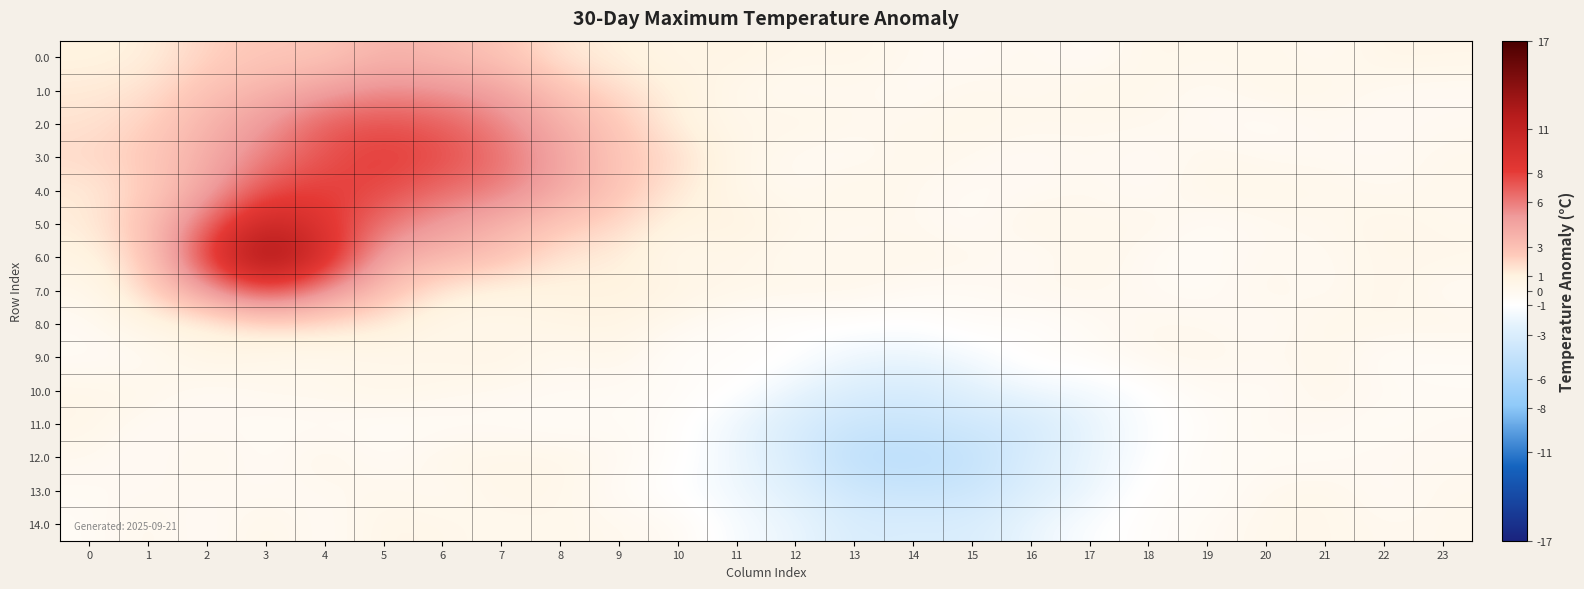

Reading left to right, what are all the values shown in this chart?

0.0: 0=0.9	1=1.1	2=2.1	3=2.7	4=2.6	5=3.7	6=3.3	7=2.8	8=1.4	9=1.1	10=0.5	11=0.7	12=0.3	13=0.4	14=-0.0	15=-0.3	16=0.1	17=-0.4	18=0.3	19=0.1	20=0.3	21=-0.1	22=0.5	23=0.4
1.0: 0=1.3	1=1.5	2=2.9	3=3.7	4=4.7	5=5.5	6=5.3	7=4.6	8=2.8	9=1.7	10=1.0	11=0.2	12=-0.2	13=0.1	14=-0.2	15=0.2	16=-0.1	17=0.3	18=0.2	19=-0.2	20=0.3	21=0.3	22=-0.1	23=-0.2
2.0: 0=1.5	1=2.1	2=3.7	3=5.1	4=7.1	5=7.4	6=7.0	7=5.8	8=3.9	9=2.6	10=1.0	11=0.3	12=0.4	13=0.1	14=0.1	15=0.3	16=0.1	17=0.1	18=0.1	19=-0.2	20=-0.5	21=-0.1	22=-0.3	23=-0.1
3.0: 0=1.9	1=2.5	2=4.0	3=6.0	4=7.4	5=8.2	6=7.5	7=6.4	8=4.6	9=2.7	10=1.8	11=0.4	12=-0.2	13=-0.3	14=0.3	15=-0.0	16=-0.3	17=0.0	18=-0.3	19=0.2	20=-0.1	21=-0.1	22=-0.2	23=0.1
4.0: 0=1.2	1=2.3	2=4.5	3=7.5	4=8.1	5=7.6	6=6.6	7=6.0	8=4.3	9=2.7	10=1.3	11=0.4	12=-0.1	13=0.5	14=-0.0	15=-0.3	16=-0.2	17=0.1	18=-0.3	19=0.4	20=0.3	21=0.2	22=-0.1	23=0.1
5.0: 0=1.2	1=2.9	2=6.6	3=10.7	4=8.6	5=6.3	6=4.9	7=3.8	8=2.5	9=1.9	10=0.7	11=0.9	12=0.3	13=-0.1	14=0.1	15=-0.5	16=0.5	17=-0.0	18=0.3	19=-0.4	20=-0.0	21=-0.0	22=0.4	23=0.1
6.0: 0=0.7	1=2.4	2=8.3	3=13.5	4=9.7	5=4.3	6=3.5	7=2.9	8=1.4	9=1.2	10=0.2	11=0.4	12=-0.1	13=0.2	14=0.2	15=0.2	16=-0.4	17=0.4	18=-0.3	19=-0.5	20=0.1	21=-0.1	22=0.3	23=0.3
7.0: 0=0.2	1=1.9	2=4.7	3=7.9	4=5.3	5=3.0	6=1.2	7=0.8	8=0.8	9=1.0	10=0.7	11=0.3	12=0.3	13=0.2	14=-0.2	15=-0.4	16=0.1	17=0.1	18=-0.2	19=-0.4	20=0.2	21=-0.2	22=0.4	23=-0.3
8.0: 0=-0.2	1=0.8	2=0.9	3=1.7	4=1.6	5=1.2	6=0.3	7=0.3	8=0.6	9=0.6	10=-0.0	11=-0.6	12=-0.9	13=-0.9	14=-1.0	15=-0.4	16=-0.8	17=-0.3	18=0.1	19=0.0	20=-0.3	21=0.3	22=0.2	23=0.2
9.0: 0=-0.3	1=-0.3	2=0.6	3=0.2	4=0.1	5=0.2	6=0.4	7=0.6	8=-0.1	9=0.4	10=-0.8	11=-0.6	12=-0.9	13=-1.9	14=-2.0	15=-1.5	16=-0.6	17=-0.6	18=0.1	19=0.2	20=-0.1	21=0.3	22=-0.5	23=-0.4
10.0: 0=0.3	1=0.3	2=-0.2	3=0.1	4=0.2	5=0.4	6=0.2	7=-0.1	8=-0.2	9=-0.3	10=-0.4	11=-0.9	12=-2.1	13=-3.0	14=-3.3	15=-2.5	16=-1.7	17=-1.6	18=-1.0	19=-0.2	20=-0.4	21=0.3	22=-0.2	23=-0.4
11.0: 0=0.4	1=-0.3	2=-0.2	3=-0.3	4=-0.4	5=-0.5	6=-0.4	7=-0.3	8=-0.6	9=-0.3	10=-0.7	11=-1.9	12=-3.1	13=-4.0	14=-4.0	15=-3.6	16=-3.4	17=-2.1	18=-1.2	19=-0.6	20=-0.0	21=-0.1	22=-0.5	23=-0.1
12.0: 0=0.0	1=-0.4	2=0.3	3=-0.4	4=0.4	5=-0.4	6=0.3	7=0.4	8=0.3	9=-0.1	10=-0.7	11=-1.9	12=-3.1	13=-4.9	14=-5.0	15=-4.5	16=-3.0	17=-2.1	18=-1.1	19=-0.3	20=-0.4	21=-0.4	22=-0.0	23=-0.1
13.0: 0=-0.3	1=-0.1	2=-0.1	3=-0.2	4=-0.1	5=0.2	6=-0.2	7=0.4	8=0.3	9=-0.4	10=-1.1	11=-1.8	12=-2.6	13=-3.8	14=-4.1	15=-4.0	16=-2.8	17=-2.0	18=-0.7	19=-0.7	20=0.1	21=0.3	22=-0.4	23=0.1
14.0: 0=-0.4	1=0.2	2=-0.4	3=0.4	4=-0.4	5=0.5	6=0.3	7=0.1	8=0.2	9=0.0	10=-0.2	11=-1.5	12=-1.9	13=-3.1	14=-2.9	15=-3.1	16=-2.0	17=-1.2	18=-0.6	19=-0.2	20=0.2	21=0.3	22=-0.0	23=0.1